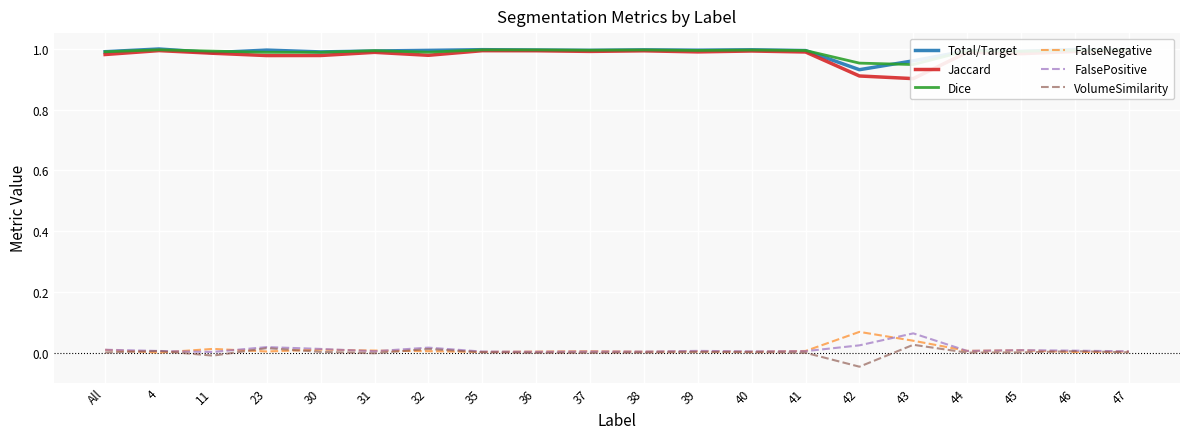

How many lines are shown in the chart?

6